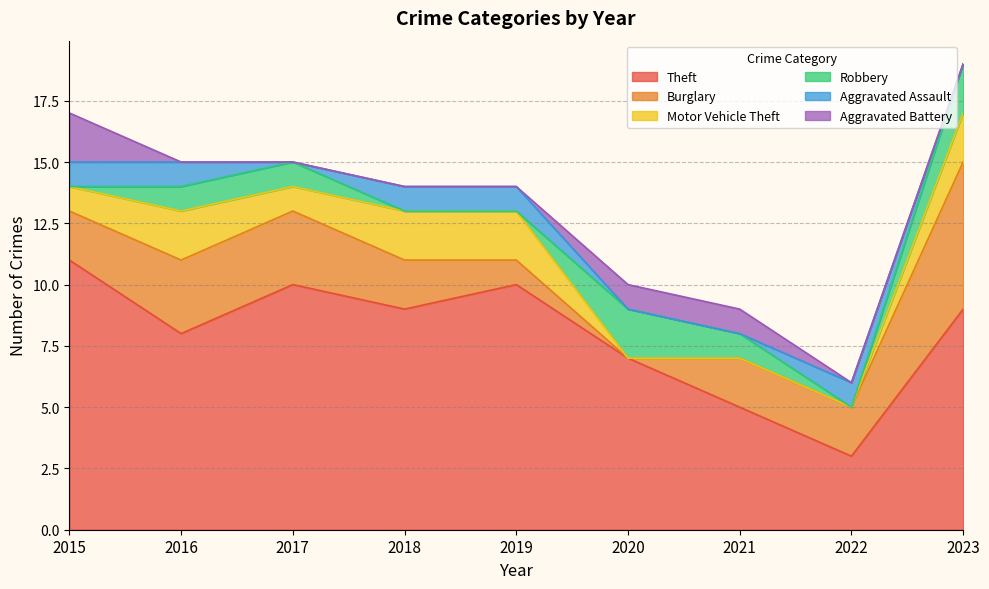

Which series has the largest total across all categories?

Theft